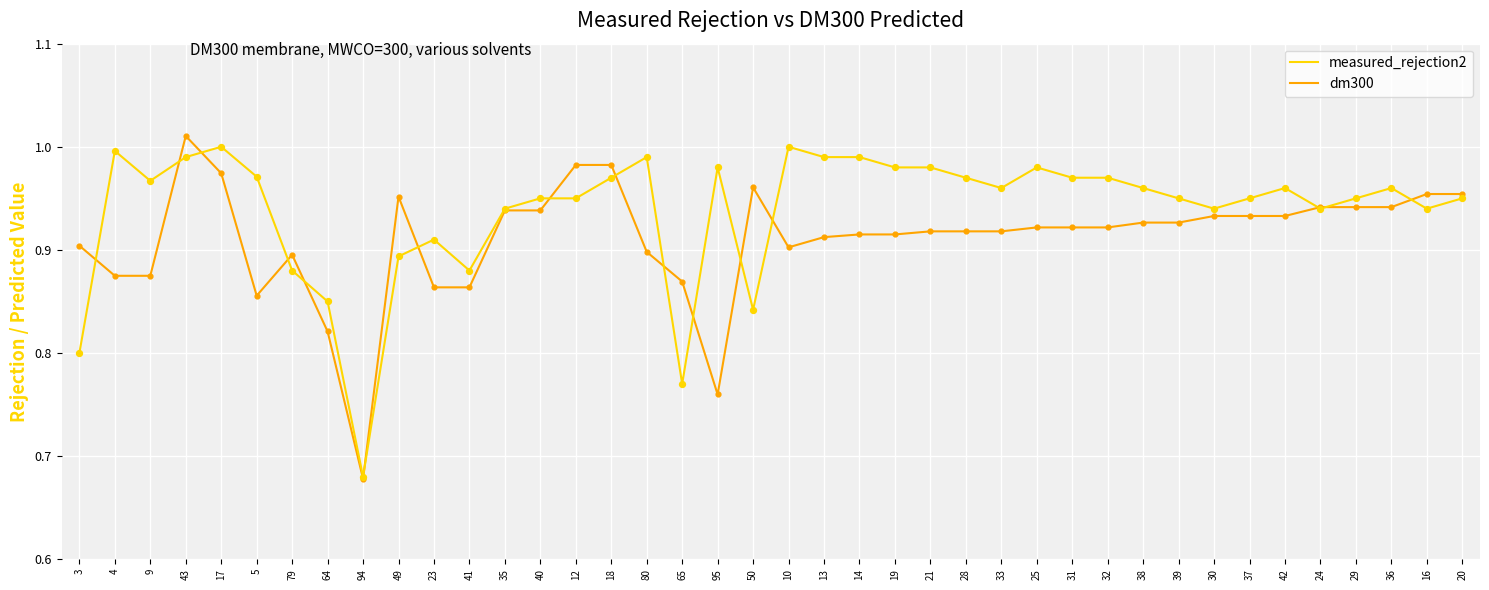

What is the total value across all series at 28?

1.9